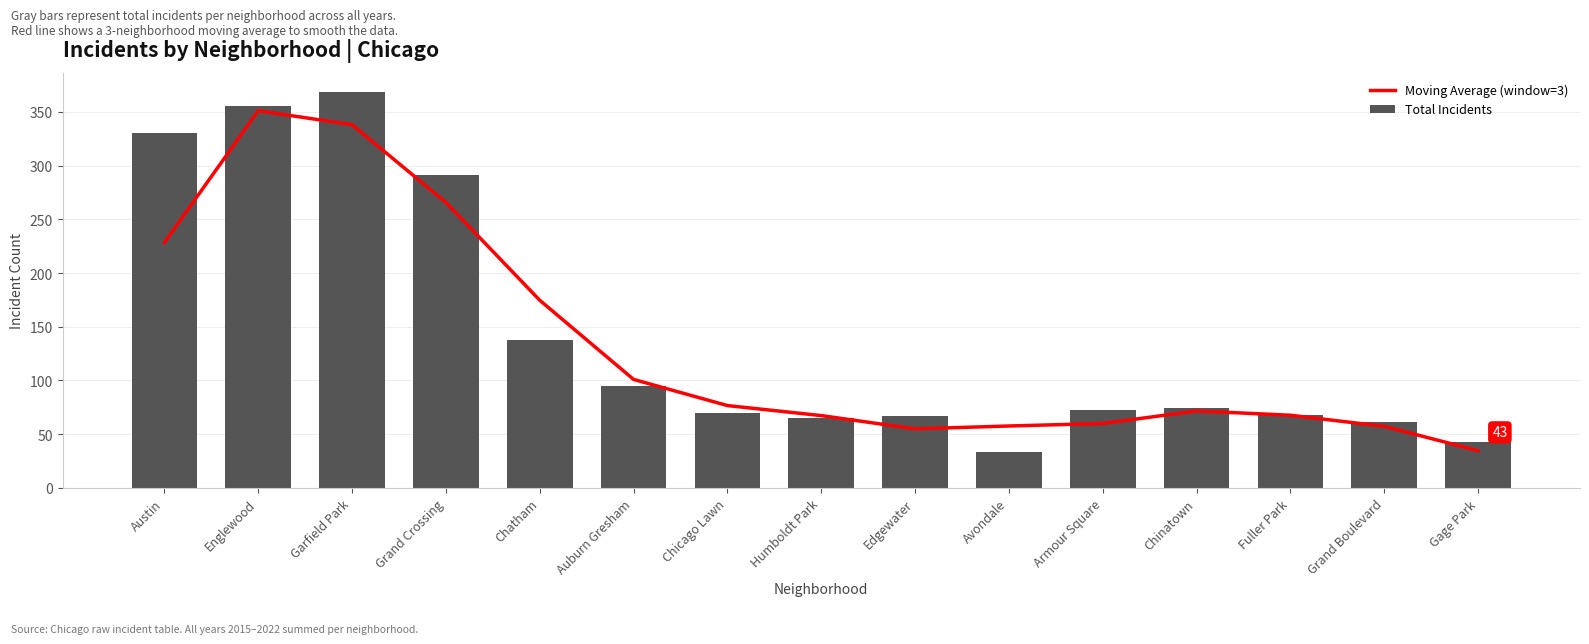

List the labels in order of Total Incidents value, smallest first.

Avondale, Gage Park, Grand Boulevard, Humboldt Park, Edgewater, Fuller Park, Chicago Lawn, Armour Square, Chinatown, Auburn Gresham, Chatham, Grand Crossing, Austin, Englewood, Garfield Park